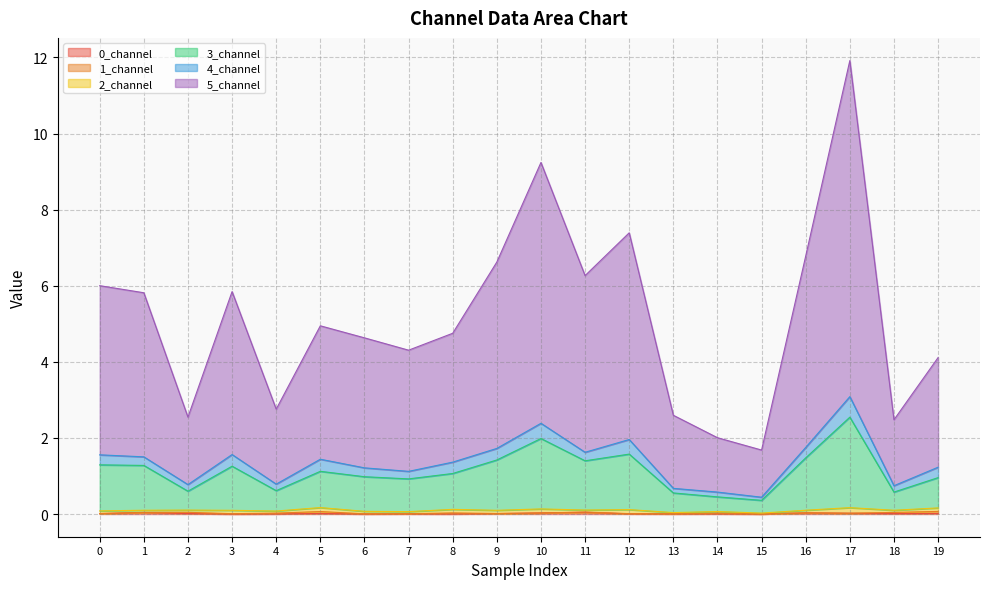

The value of 0_channel at 18 is 0.0. True or false?

False